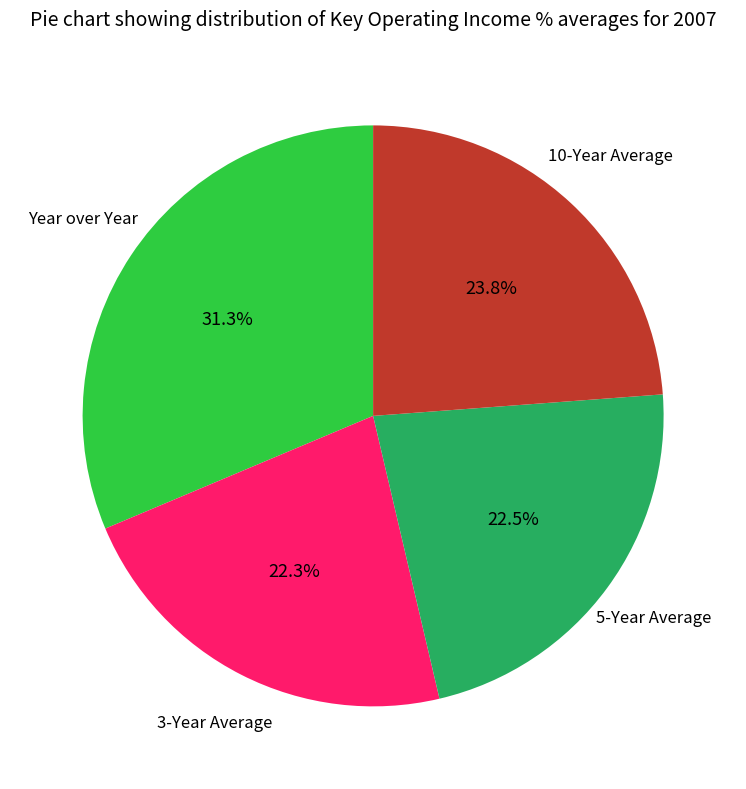

Which category has the biggest portion of the pie?

Year over Year